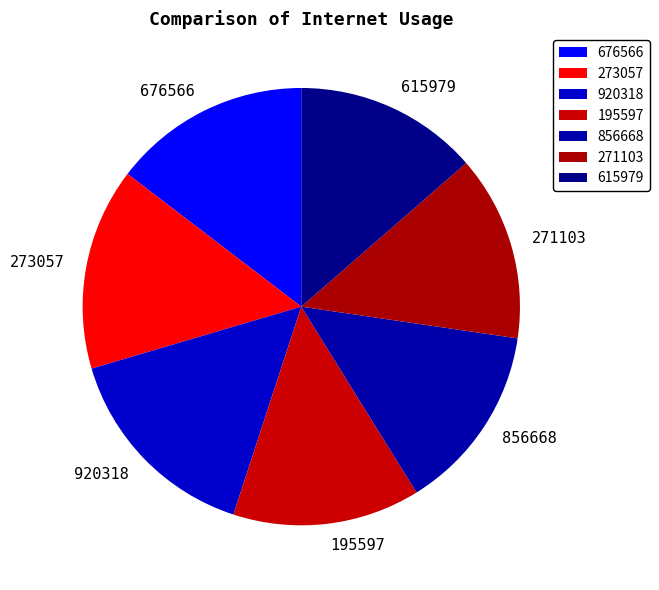

Do 195597 and 615979 together represent more than half of the pie?

No